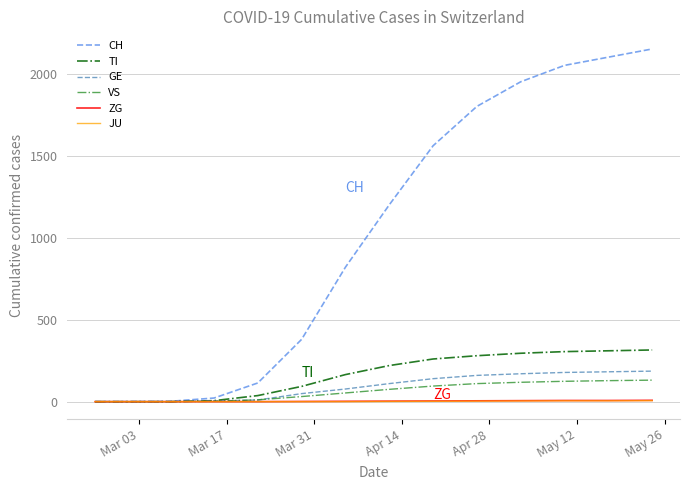

Which series has the widest spread of values?

CH